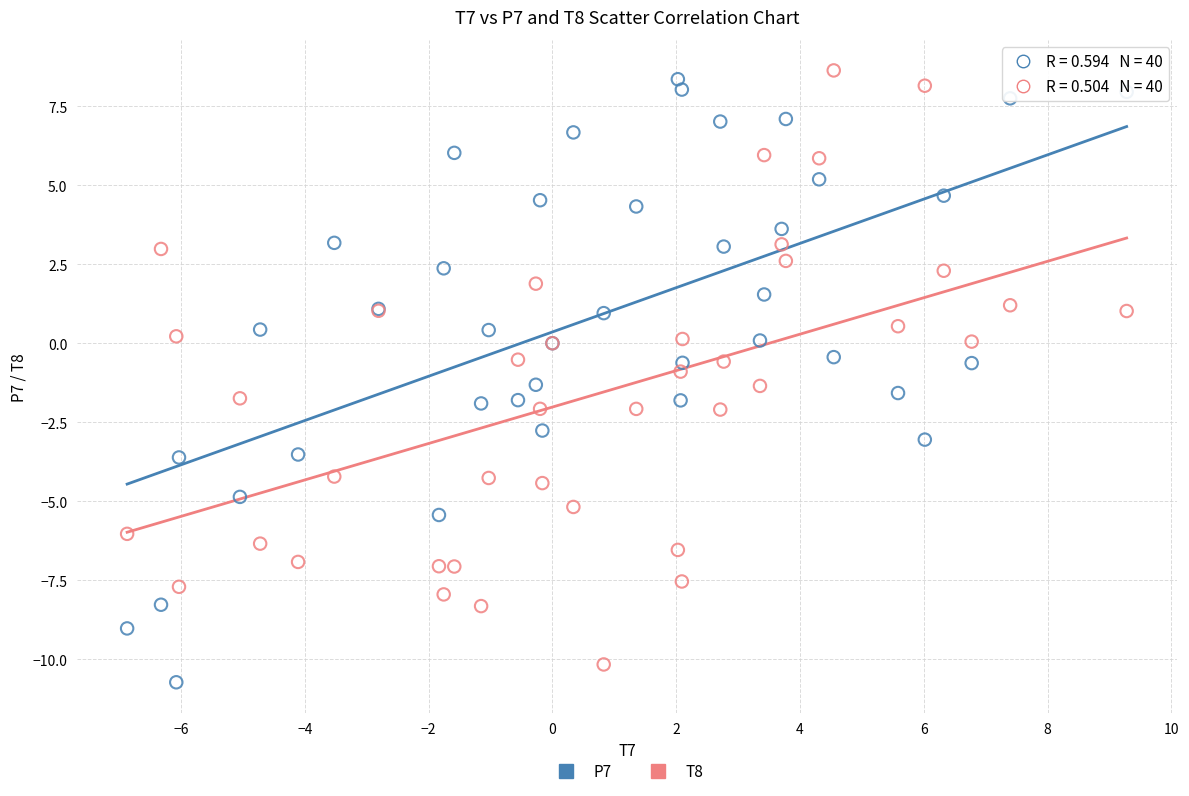

Which series contains the highest Y value?

T8